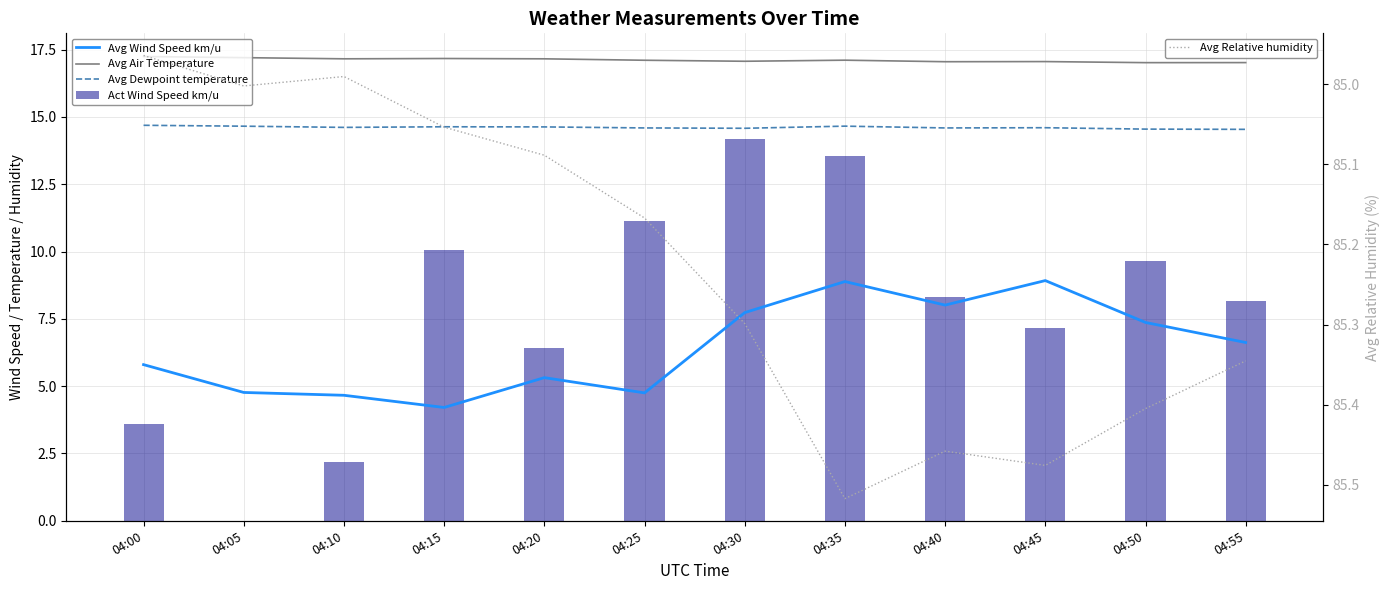

At which category is the sum across all series the highest?

04:35